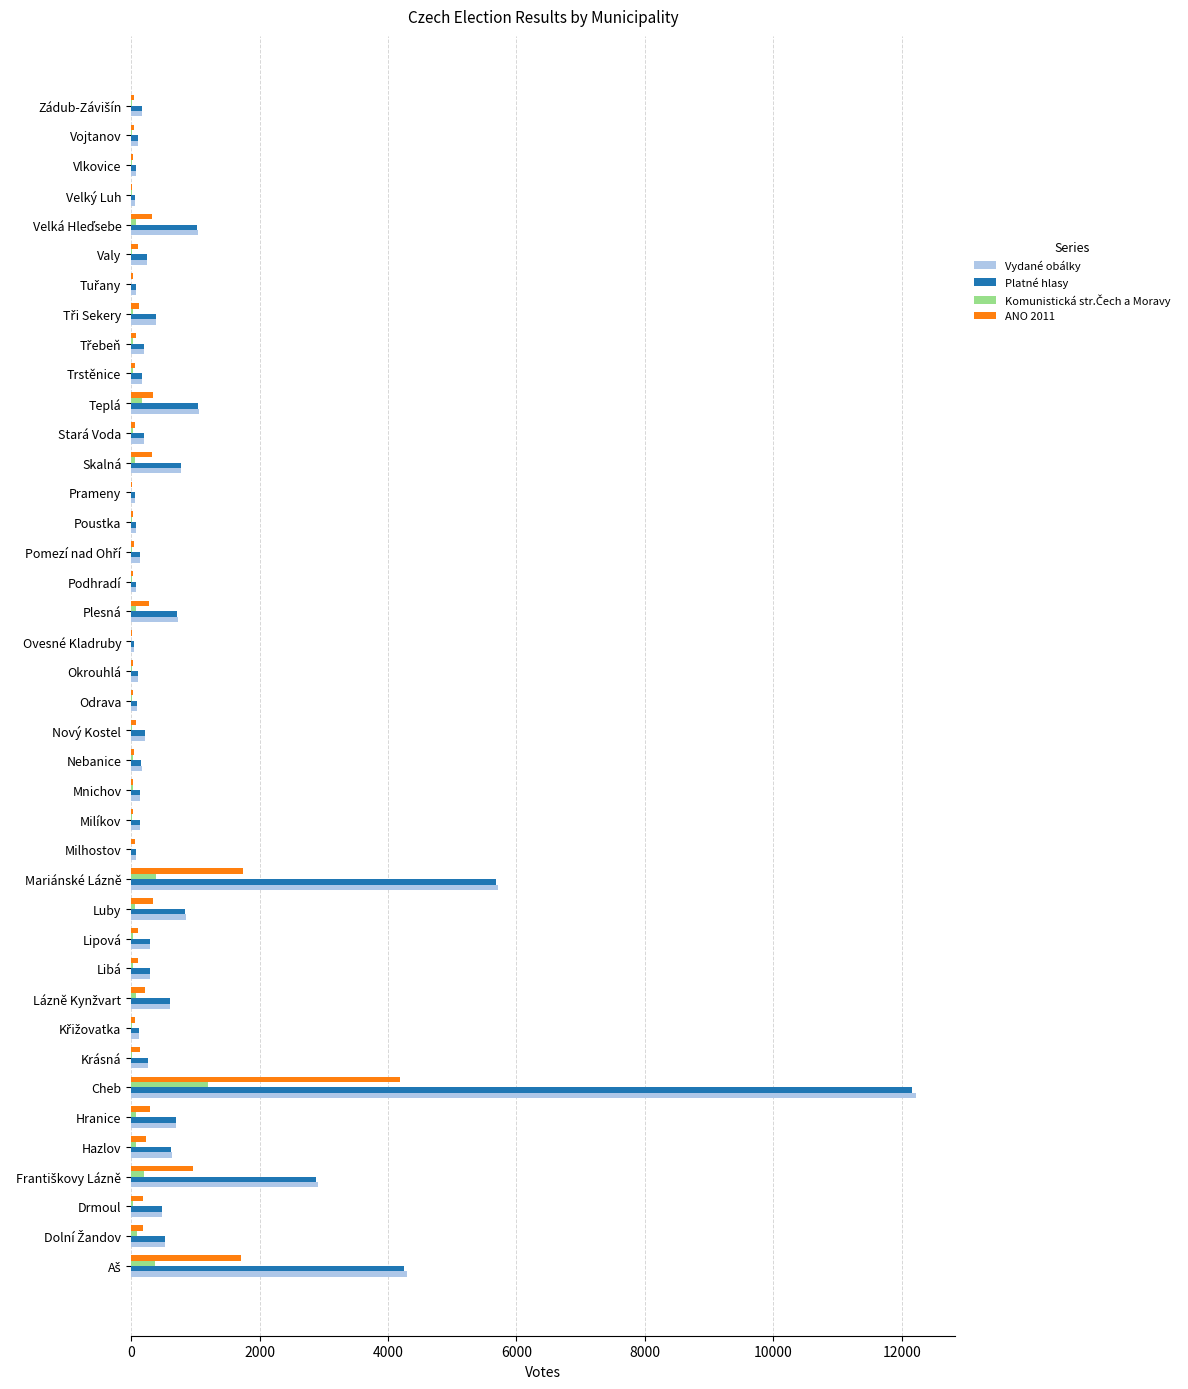

Is the value of Platné hlasy at Skalná greater than the value of ANO 2011 at Poustka?

Yes